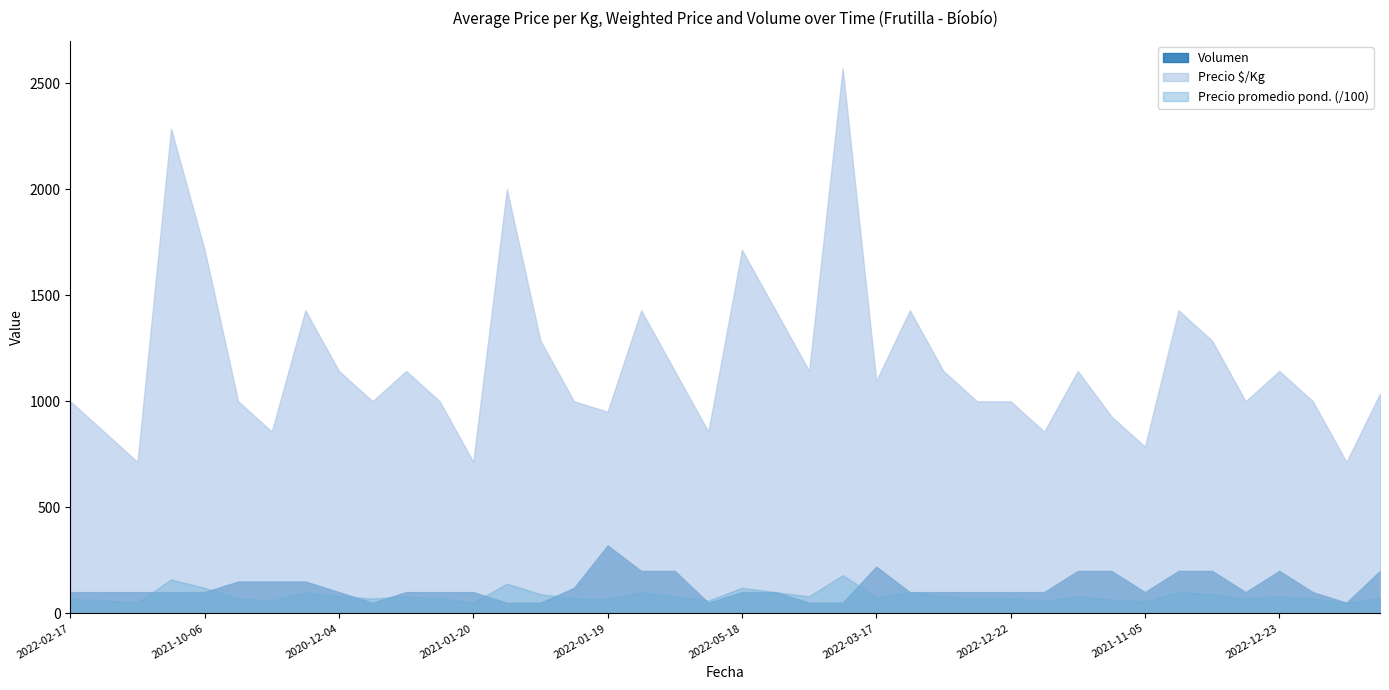

True or false: Precio $/Kg and Precio promedio ponderado cross at least once.

False